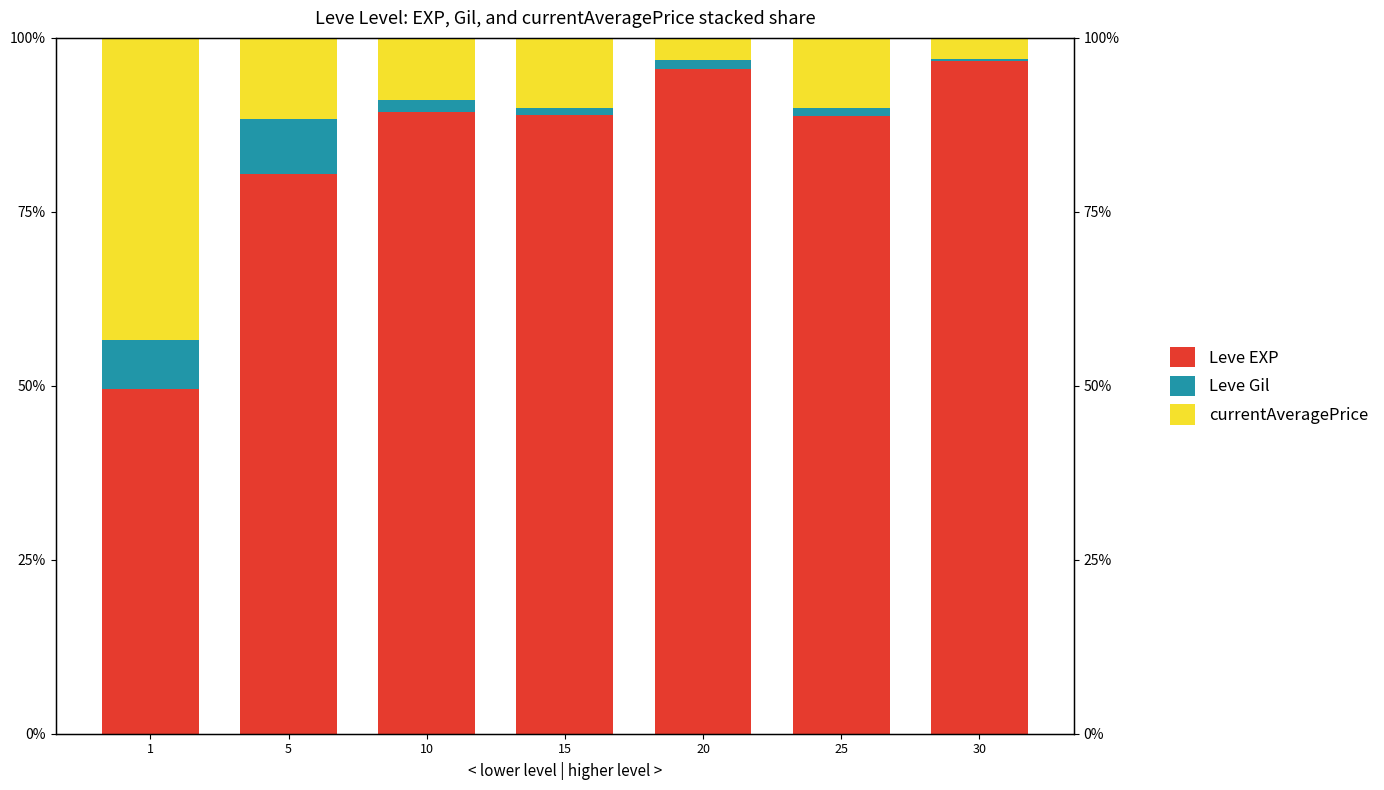

Where is Leve Gil nearest to the value 4?

10